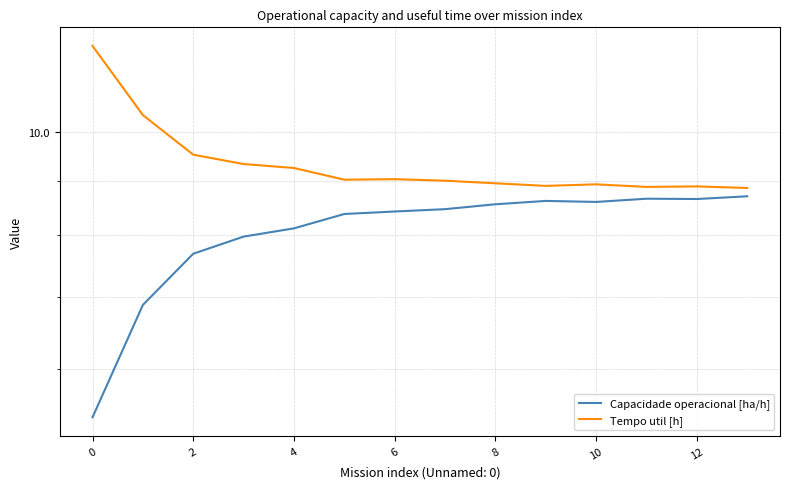

True or false: Tempo util [h] and Capacidade operacional [ha/h] intersect in this chart.

False